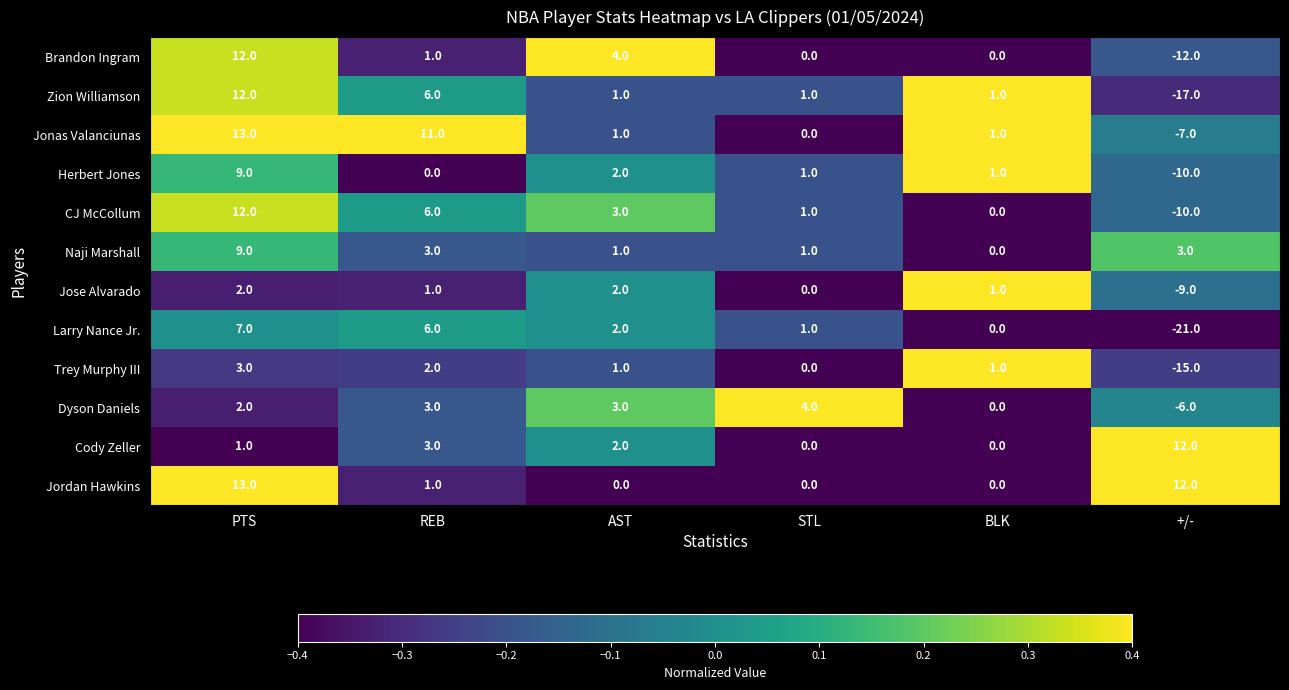

Is it true that Naji Marshall equals 3 at REB?

True